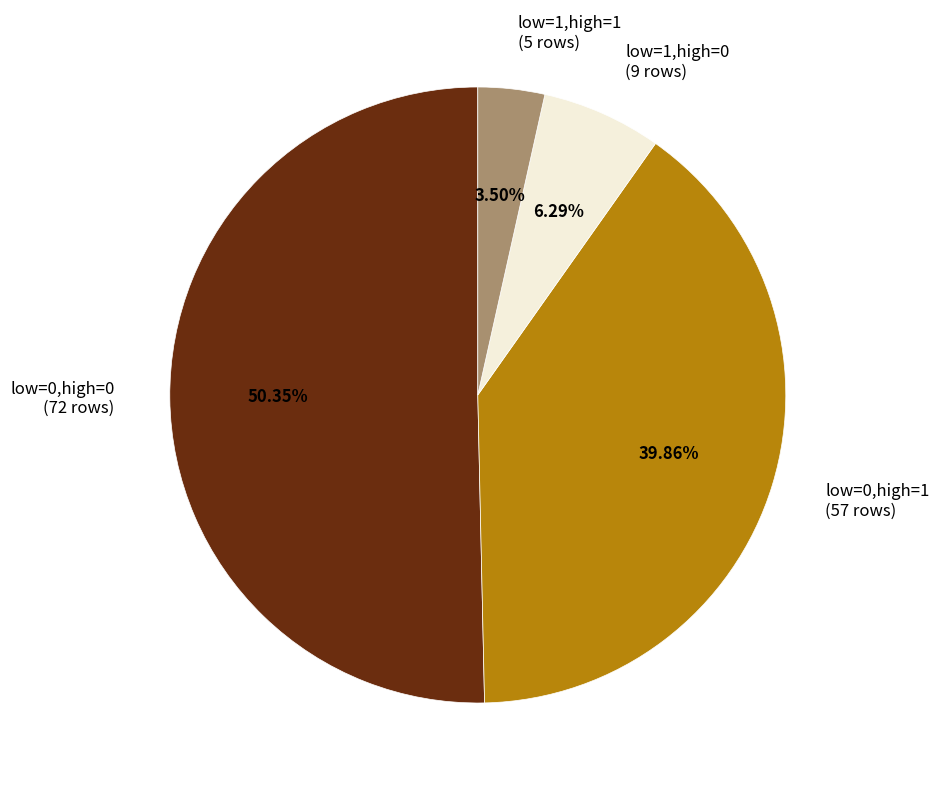

Does low=0,high=0 (72 rows) represent more than half of the total?

Yes